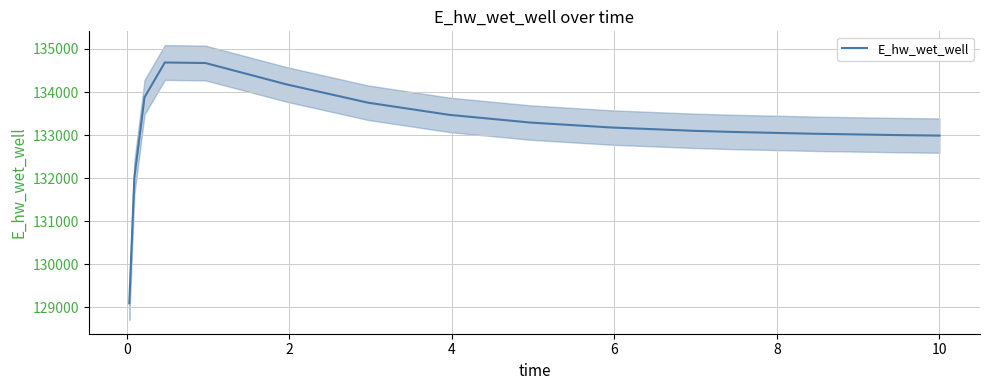

How many categories are shown in the chart?

15